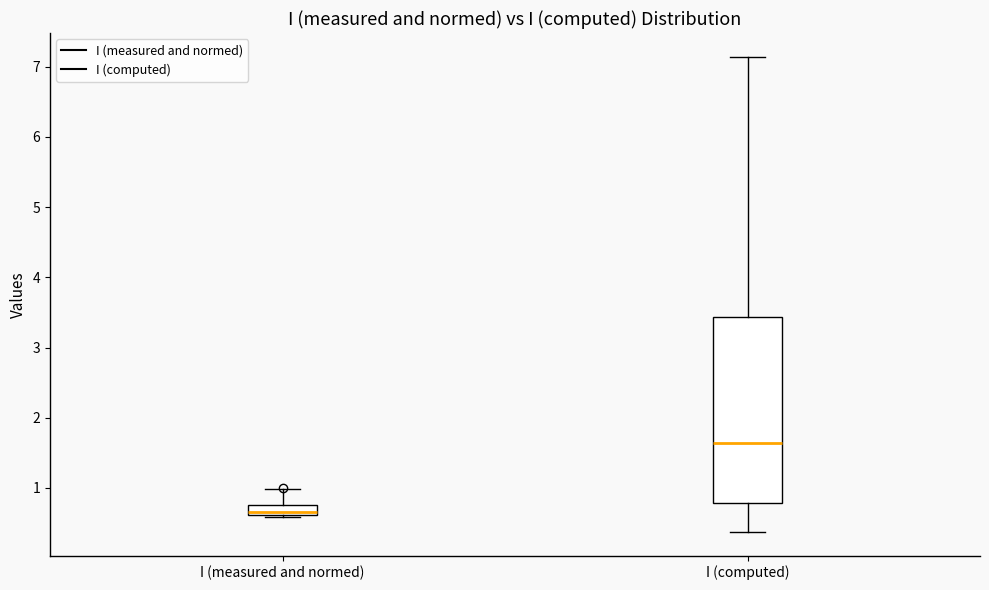

Reading left to right, transcribe this box plot: for each box, give where its median line is, the range the box spans, and where its two whiskers end, as read against the y-axis. The values are not printed on the chart, so give them approximately, as read against the axis.

I (measured and normed): median 0.7, box 0.6 to 0.8, whiskers 0.6 to 1.0
I (computed): median 1.6, box 0.8 to 3.4, whiskers 0.4 to 7.1